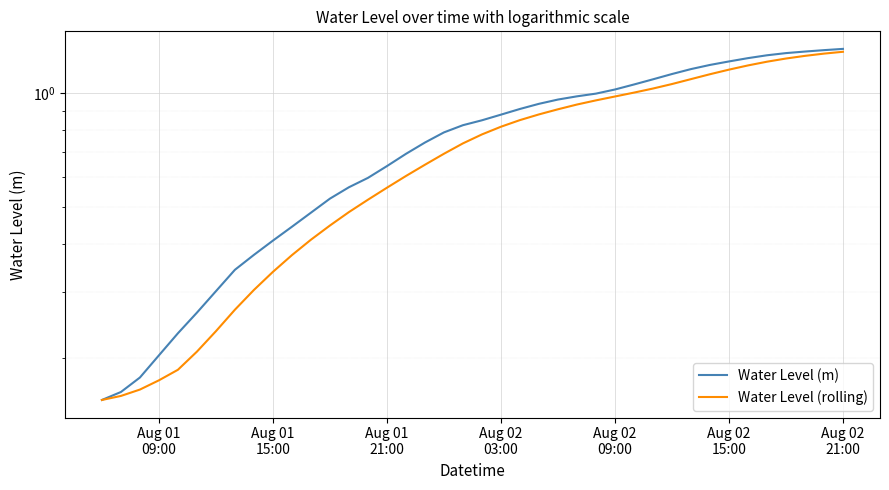

Rank the series by their average value, from lowest to highest.

Water Level (rolling), Water Level (m)